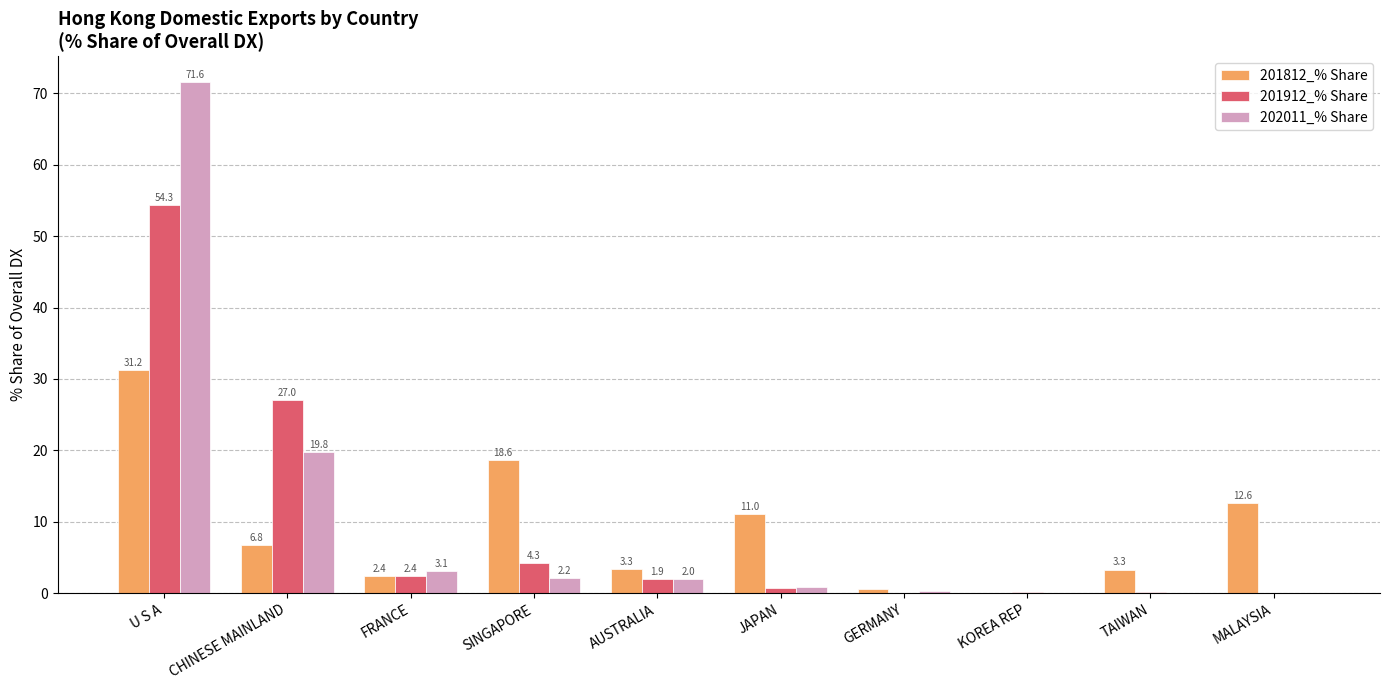

True or false: 201912_% Share has a value of 2.4 at FRANCE.

True